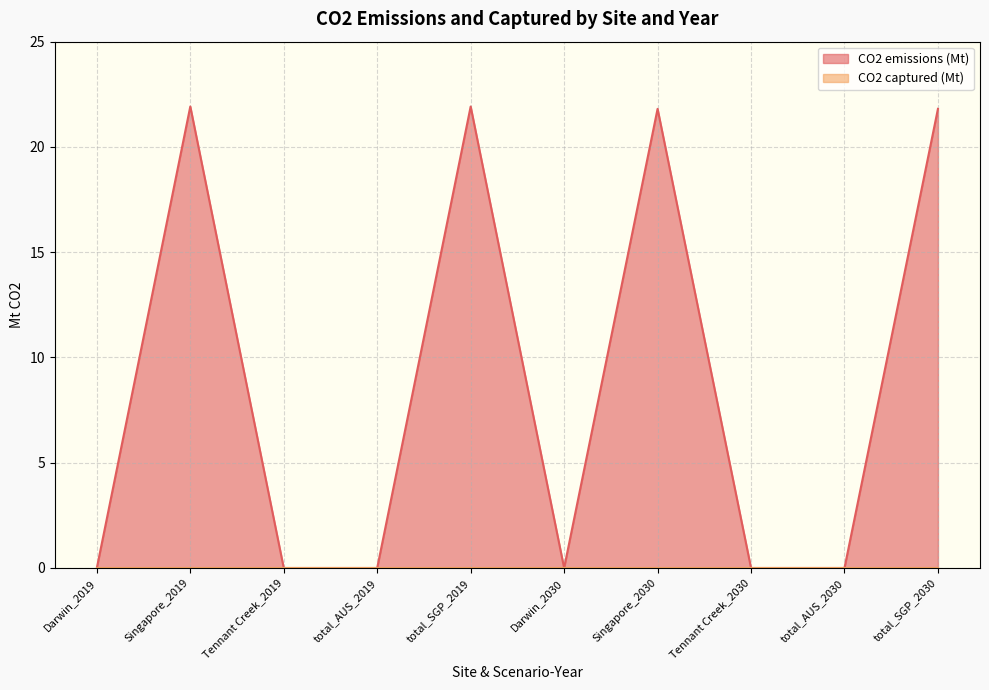

The chart shows a value of 21.8 at total_SGP_2030. True or false?

True